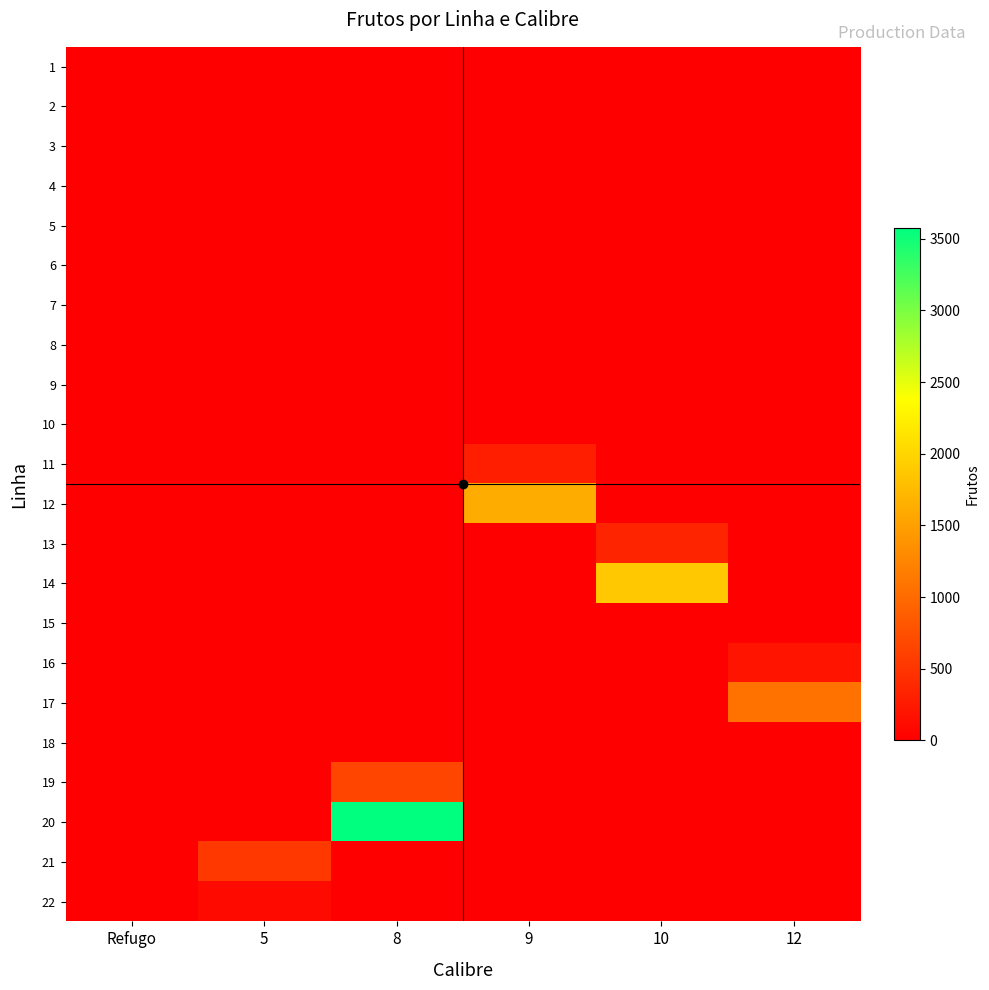

What is the total value across all series at 12?

1268.6